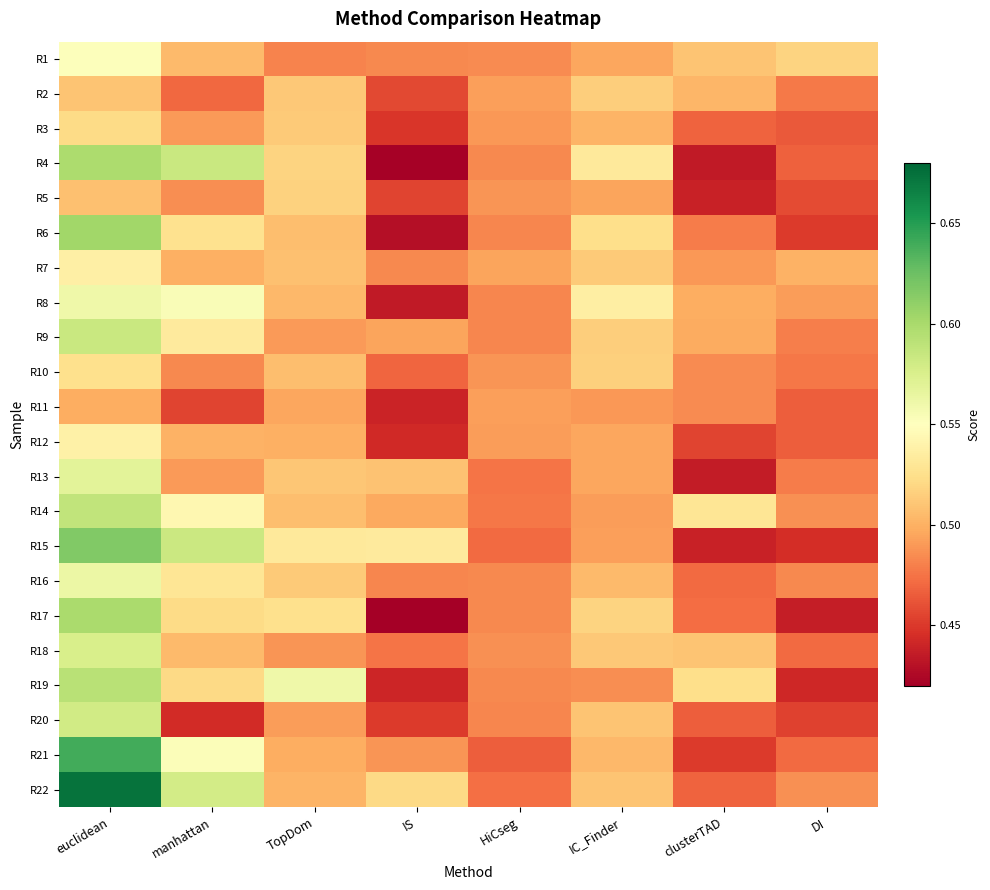

What is the spread (max minus min) of values at IC_Finder?

0.1